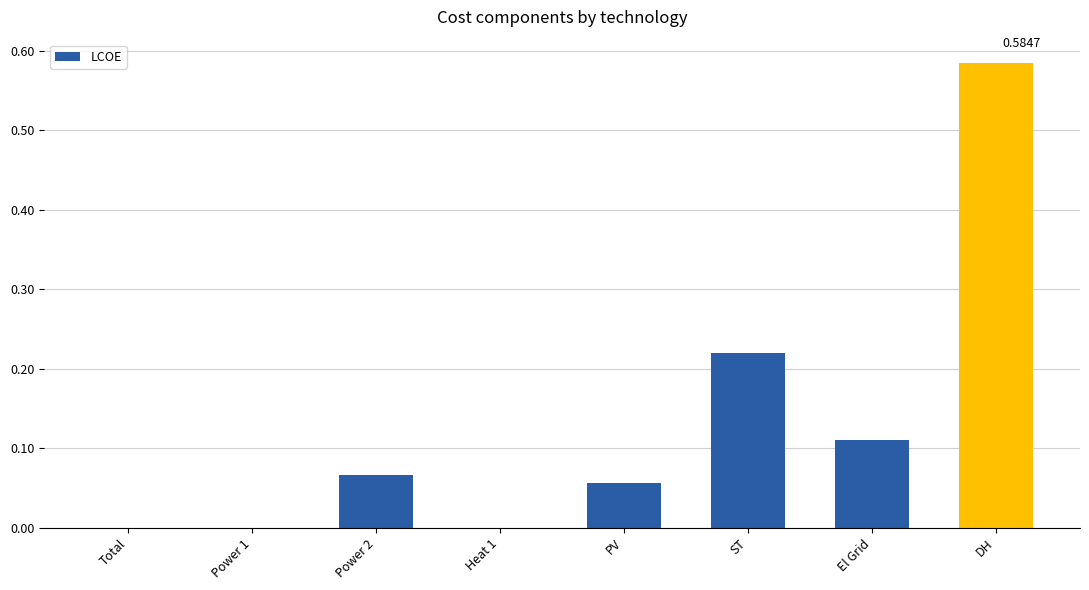

What is the change in value from PV to ST?

+0.2